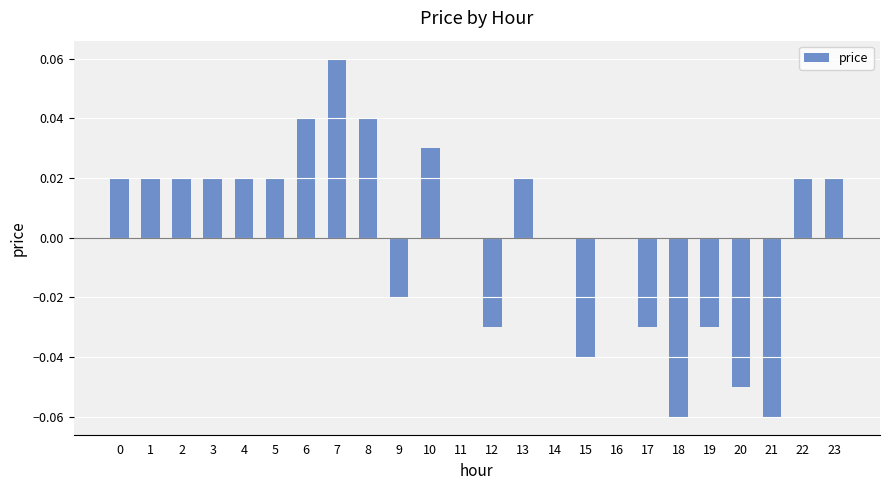

The value at 14 is -0.1. True or false?

False